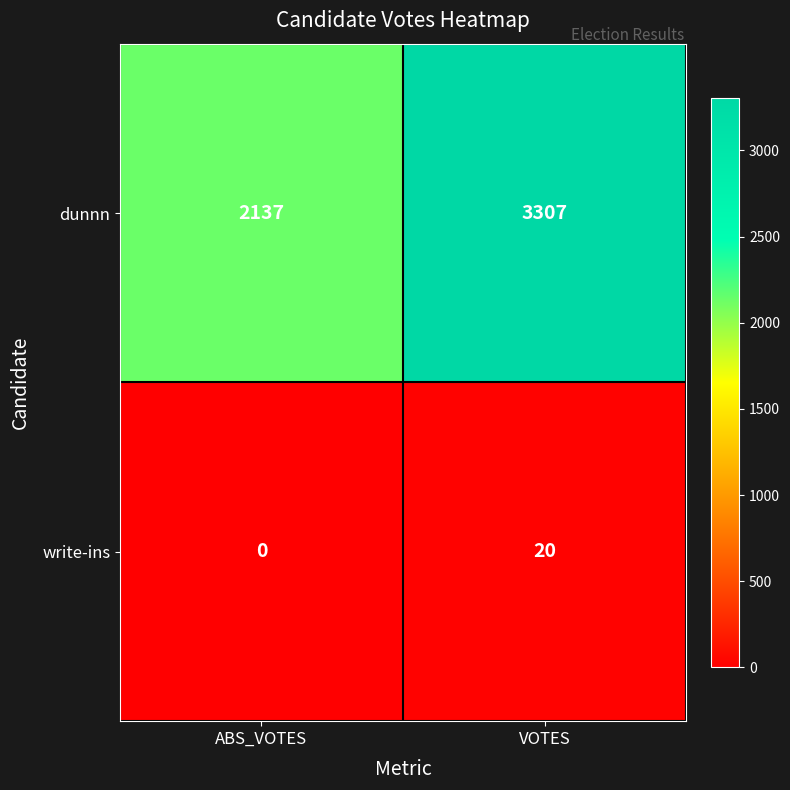

The value of write-ins at ABS_VOTES is 0. True or false?

True